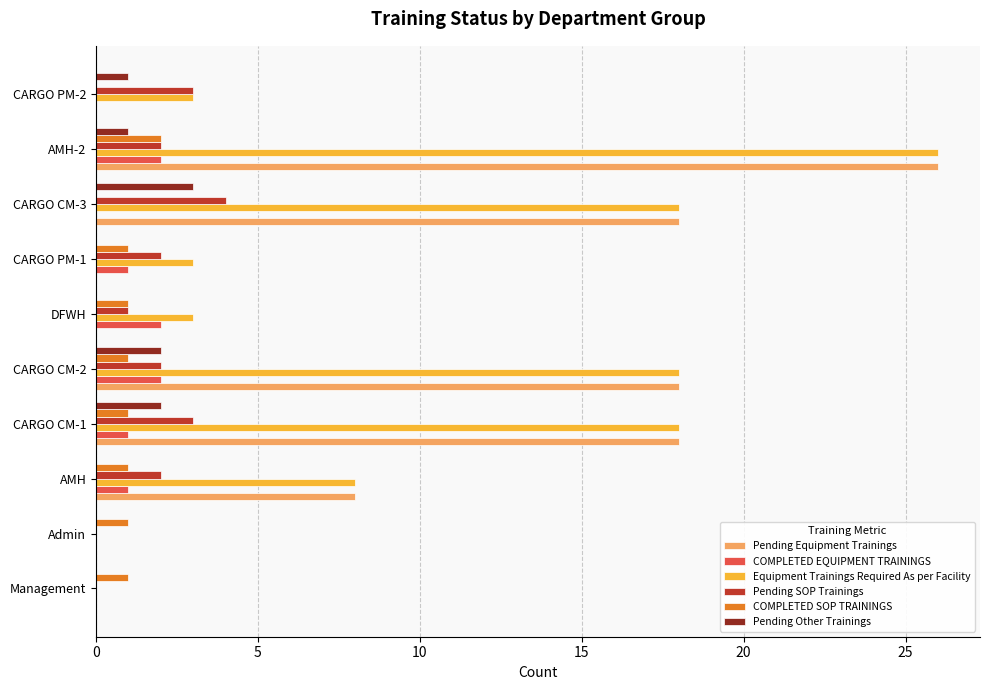

Count the Pending Other Trainings values in the range 0 to 2.

9